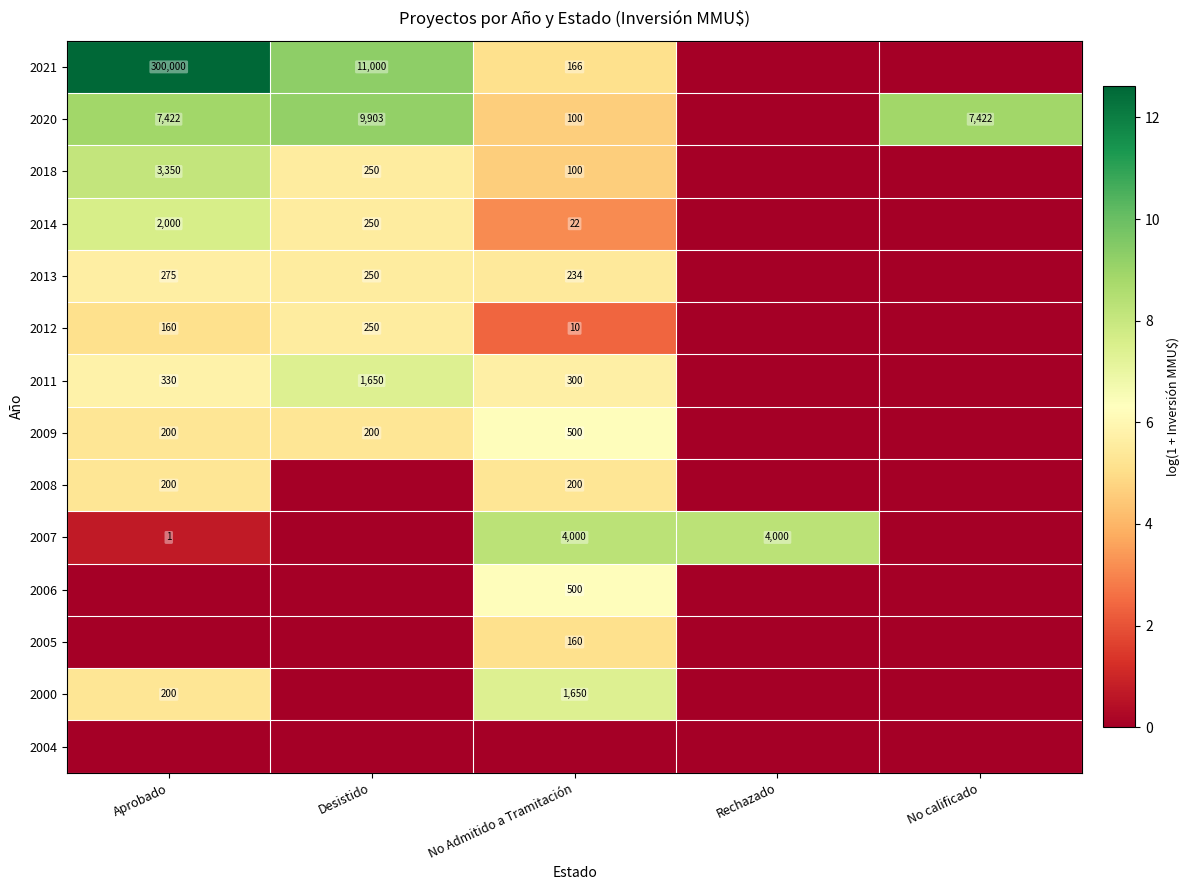

What is the difference between the 2020 values at No Admitido a Tramitación and No calificado?

7322